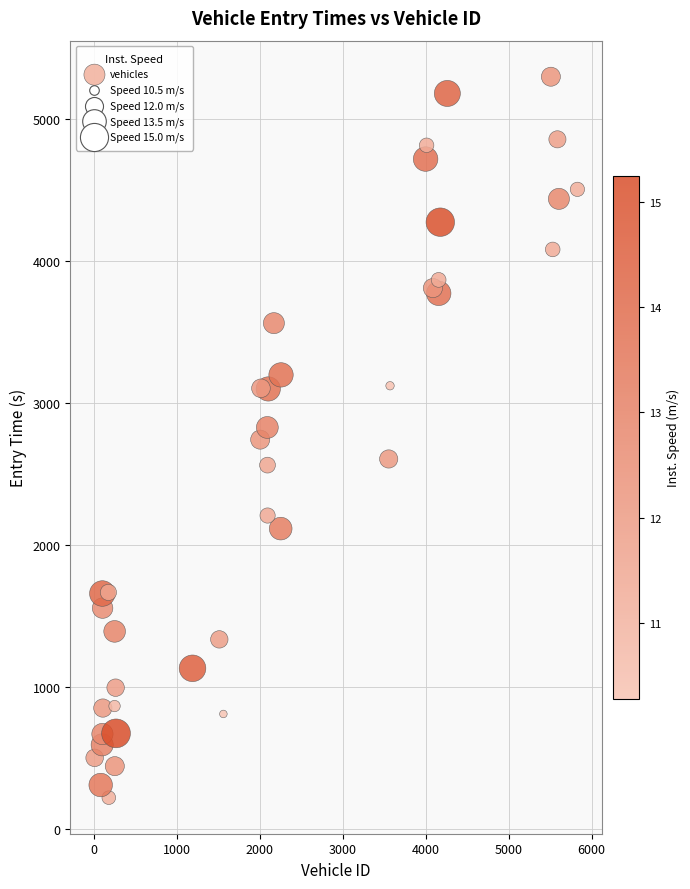

What is the range of X values (max minus min)?

5820.0